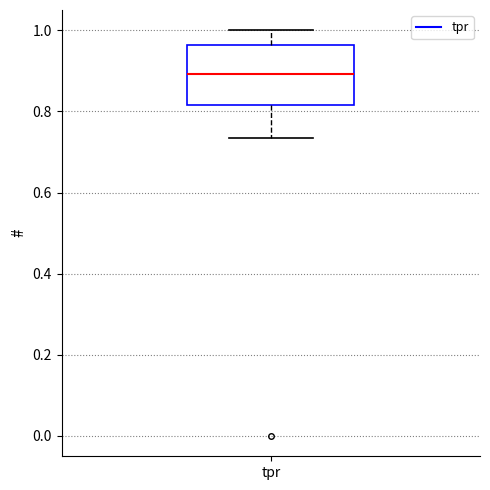

Transcribe this box plot: give where the median line is, the range the box spans, and where the two whiskers end, as read against the y-axis. The values are not printed on the chart, so give them approximately, as read against the axis.

median 0.90, box 0.82 to 0.96, whiskers 0.74 to 1.00